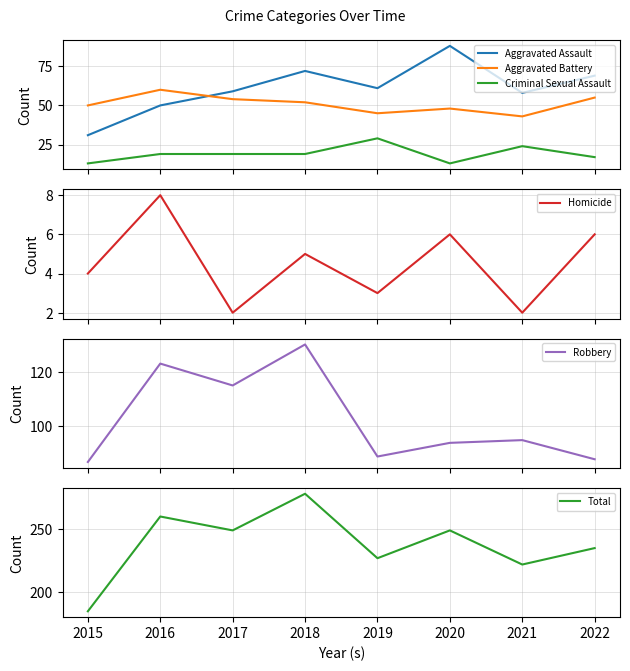

At which label does Aggravated Assault reach its peak?

2020